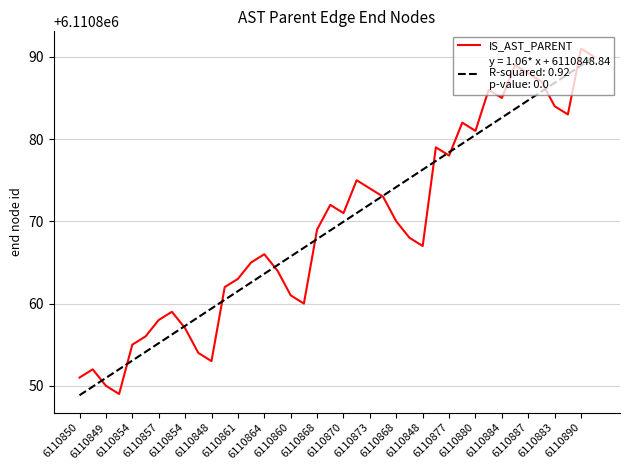

What is the minimum value shown in the chart?

6110848.8